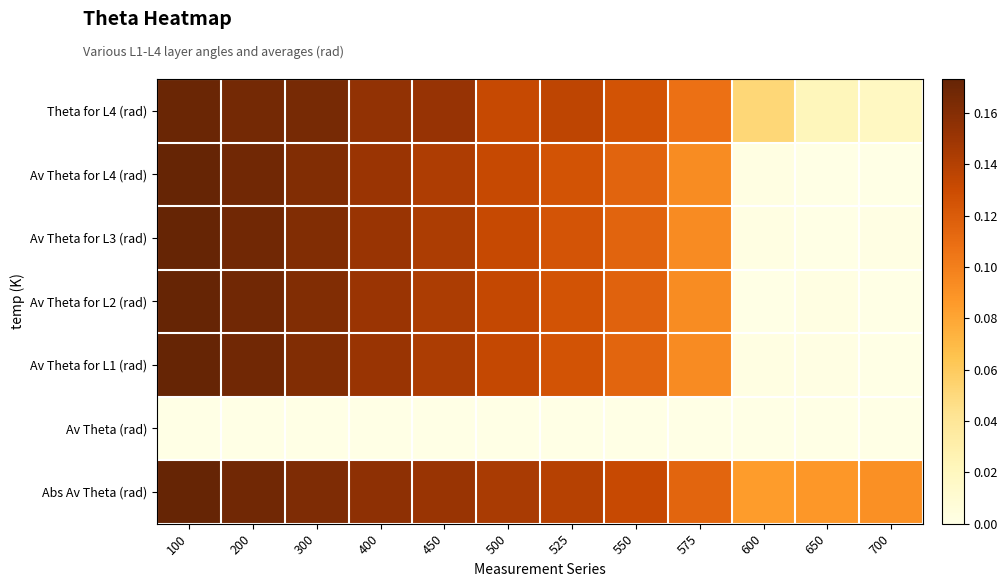

Reading right to left, transcribe all the data shown in this chart.

row_0: 0.0	0.0	0.1	0.1	0.1	0.1	0.1	0.2	0.2	0.2	0.2	0.2
row_1: 0.0	0.0	0.0	0.1	0.1	0.1	0.1	0.1	0.2	0.2	0.2	0.2
row_2: 0.0	0.0	0.0	0.1	0.1	0.1	0.1	0.1	0.2	0.2	0.2	0.2
row_3: 0.0	0.0	0.0	0.1	0.1	0.1	0.1	0.1	0.2	0.2	0.2	0.2
row_4: 0.0	0.0	0.0	0.1	0.1	0.1	0.1	0.1	0.2	0.2	0.2	0.2
row_5: 0.0	0.0	0.0	0.0	0.0	0.0	0.0	0.0	0.0	0.0	0.0	0.0
row_6: 0.1	0.1	0.1	0.1	0.1	0.1	0.1	0.2	0.2	0.2	0.2	0.2